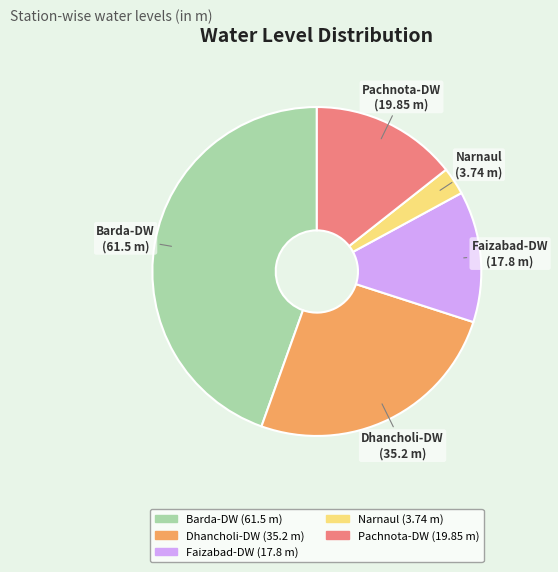

Does Pachnota-DW represent more than half of the total?

No